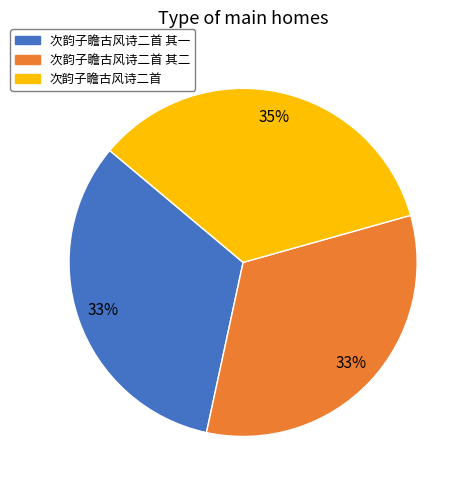

How many segments does this pie chart have?

3